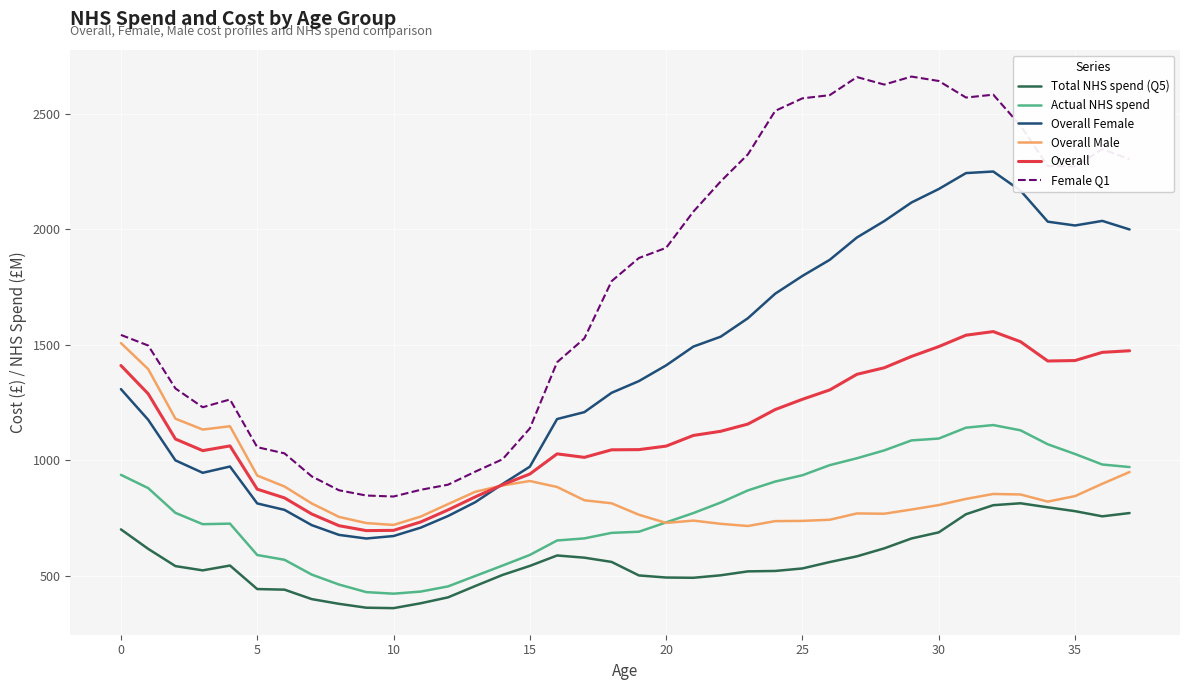

True or false: Female Q1 and Overall Female cross at least once.

False